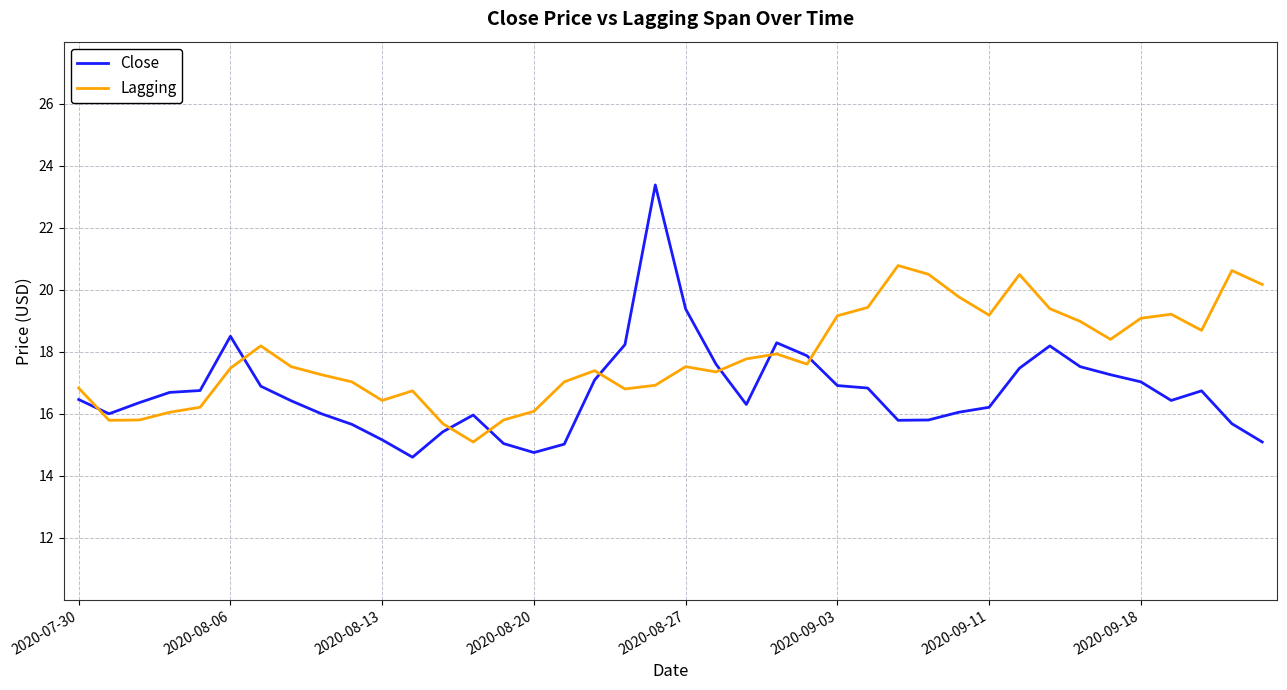

How many lines are shown in the chart?

2